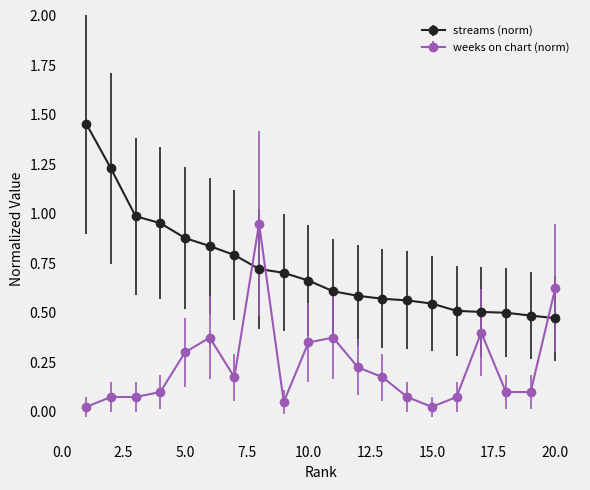

Rank the series by their maximum value, from highest to lowest.

streams (norm), weeks on chart (norm)